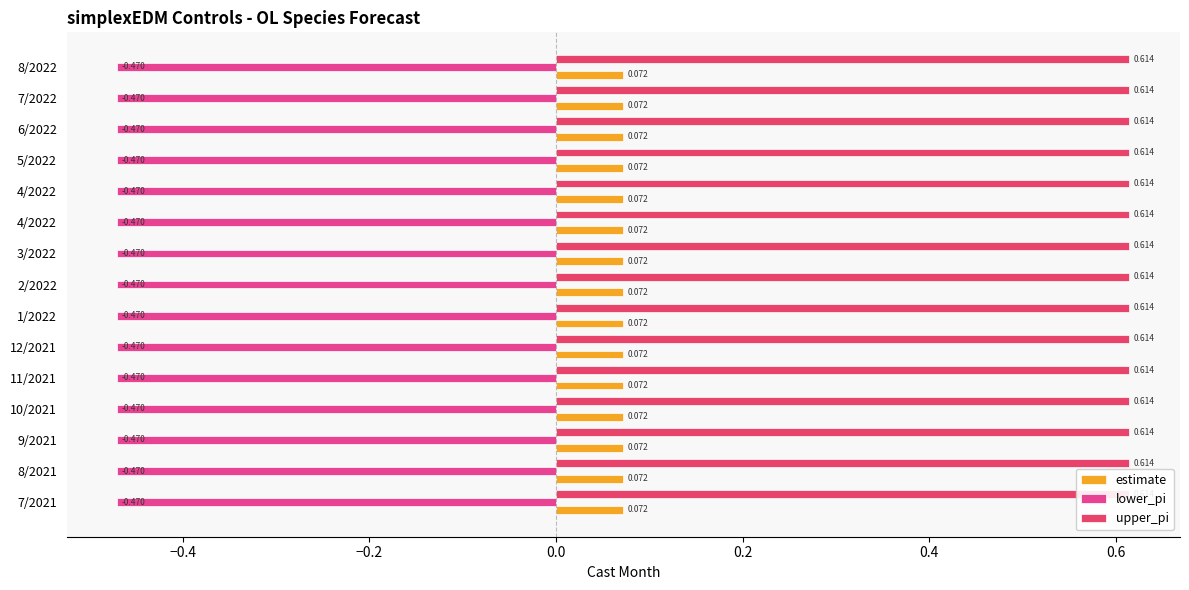

At which label is estimate closest to 0?

8/2021